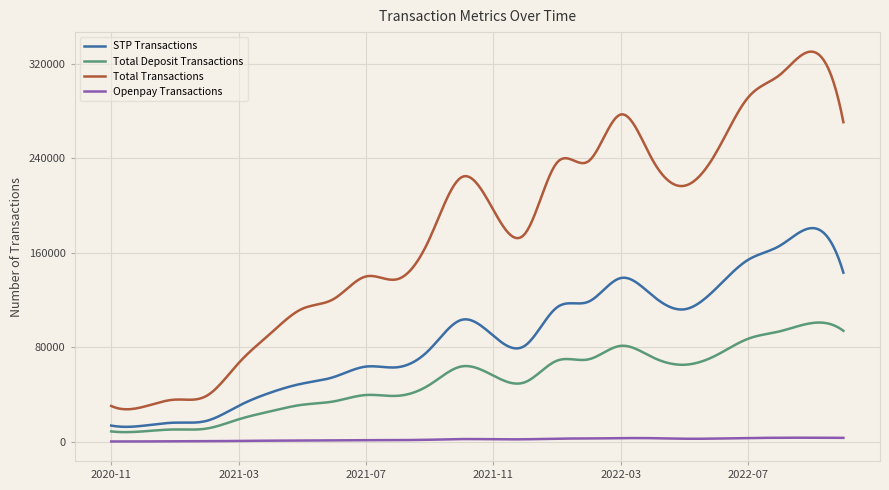

True or false: Total Transactions has more than 1 interior local peaks.

True